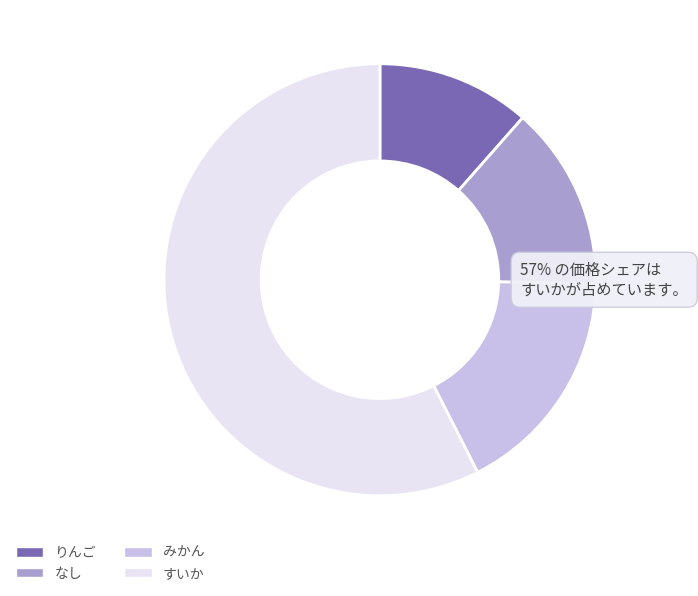

How many segments does this pie chart have?

4